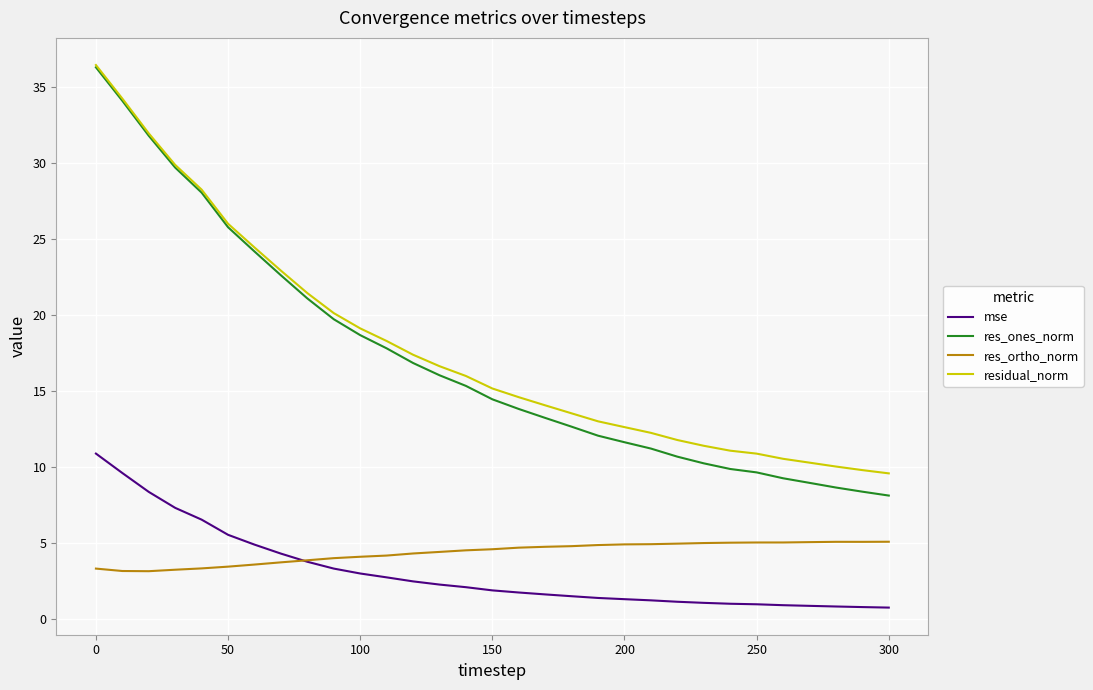

Does the chart have visible grid lines?

Yes